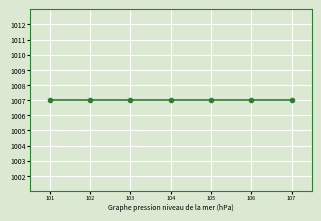

At which category does the data reach its first local valley?

102